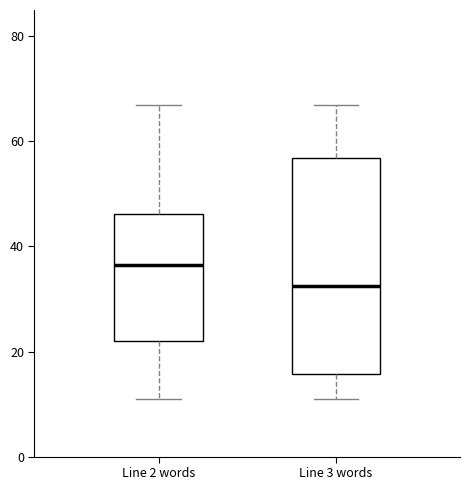

Which box's median line is the highest?

Line 2 words